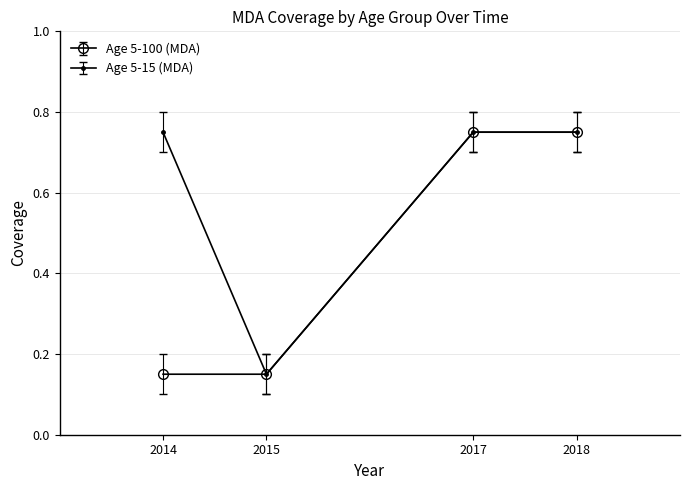

At which label does Age 5-15 (MDA) reach its minimum?

2015